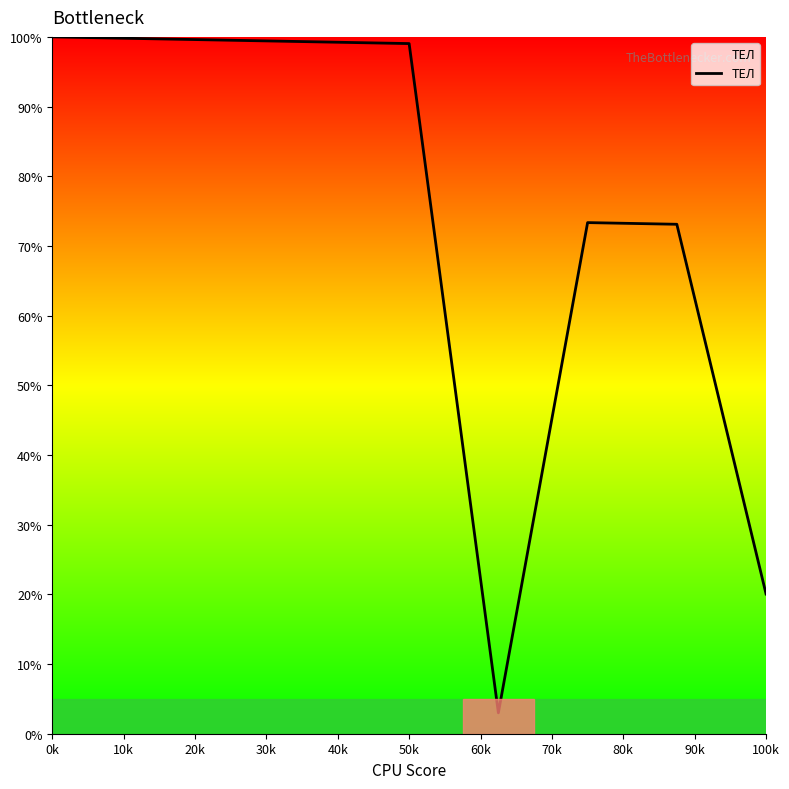

What is the minimum value shown in the chart?

3.0